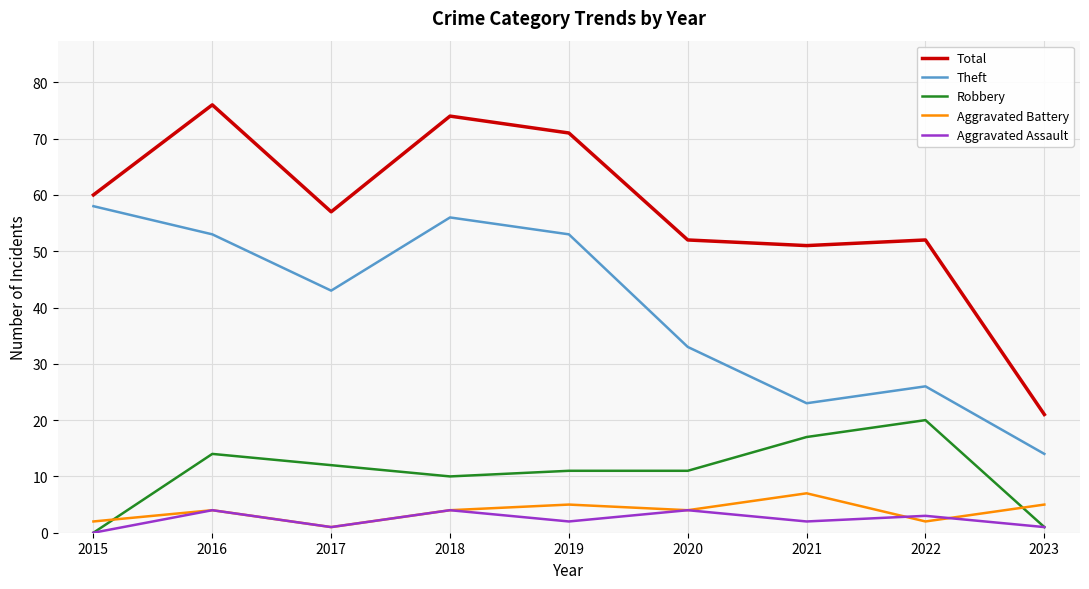

What is the average value of the Theft series?

40